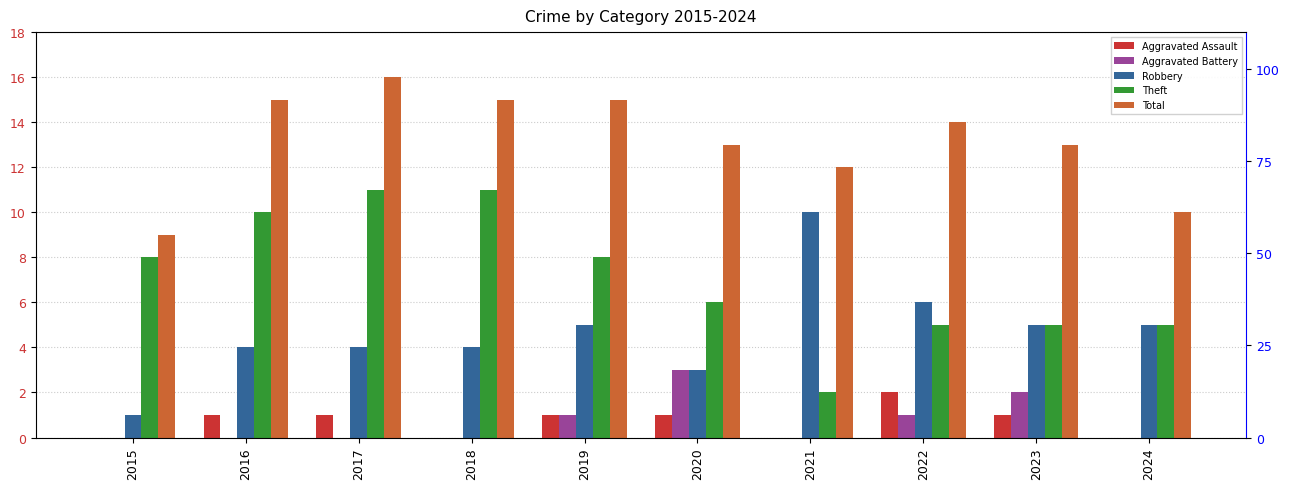

Is the value of Aggravated Battery at 2017 greater than the value of Total at 2017?

No